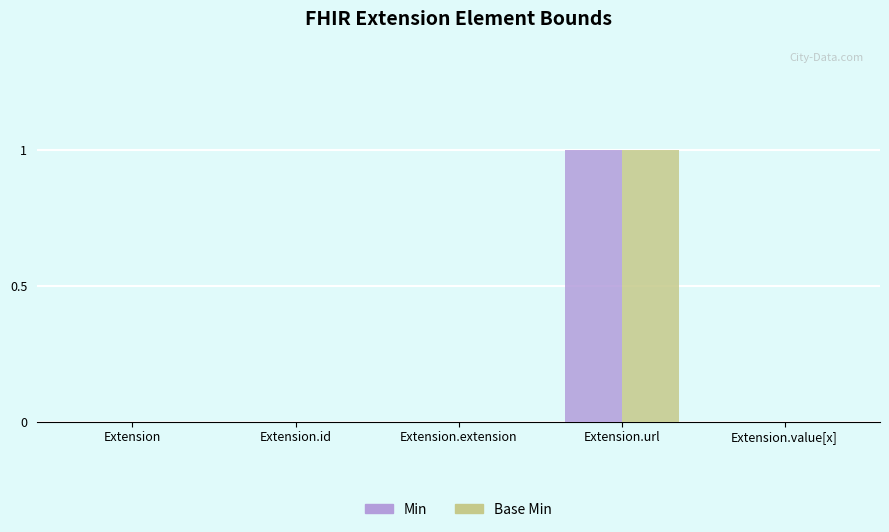

True or false: Base Min has a value of 0 at Extension.extension.

True